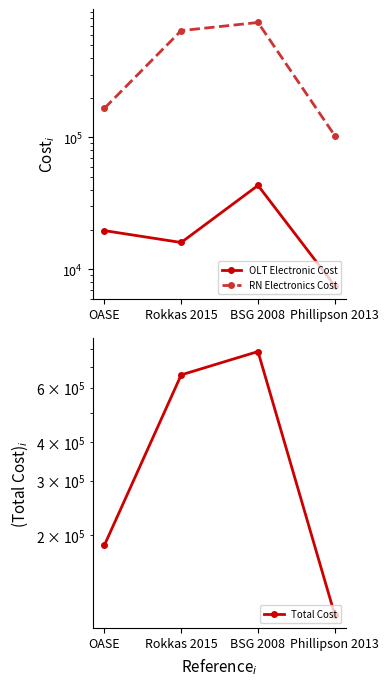

Where does the Total Cost series first go above 661780?

BSG 2008